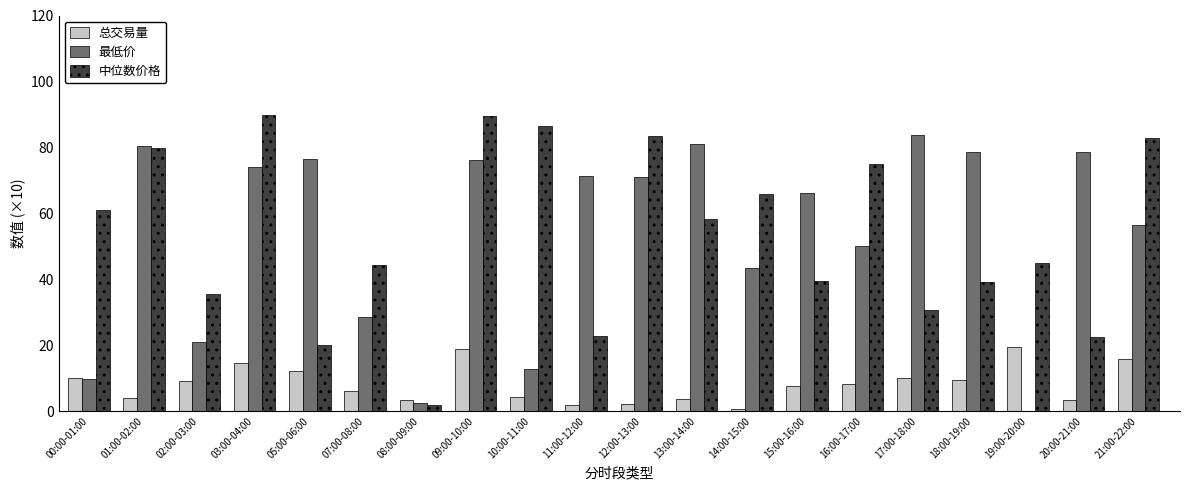

True or false: 中位数价格 has a value of 29.4 at 20:00-21:00.

False